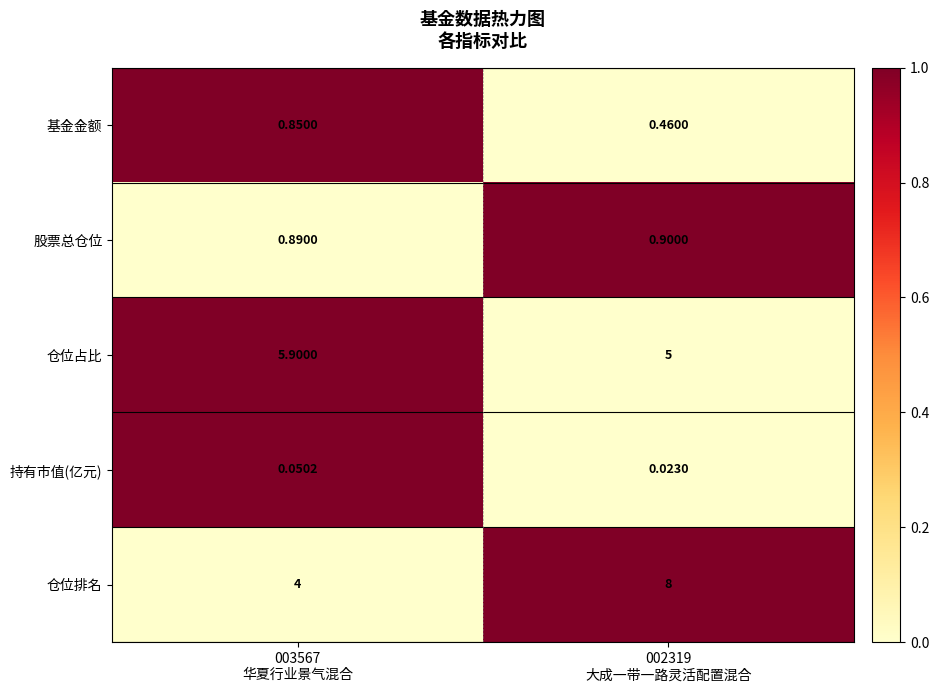

Which series has the widest spread of values?

仓位排名